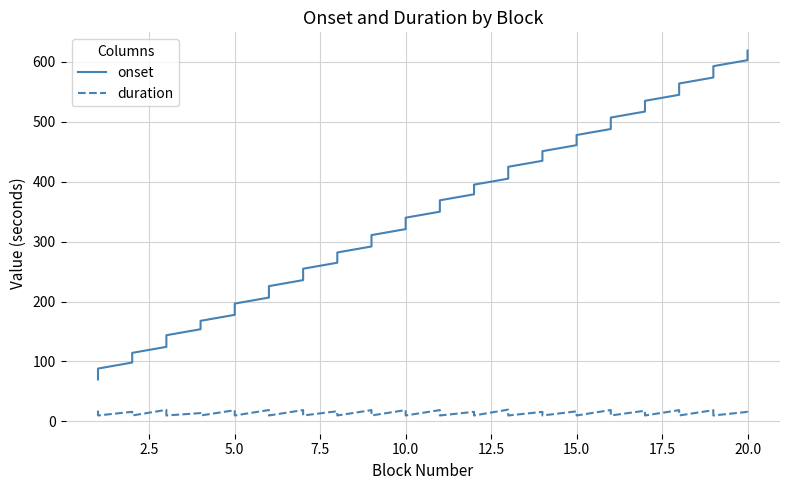

How many values in the duration series are below 13?

20